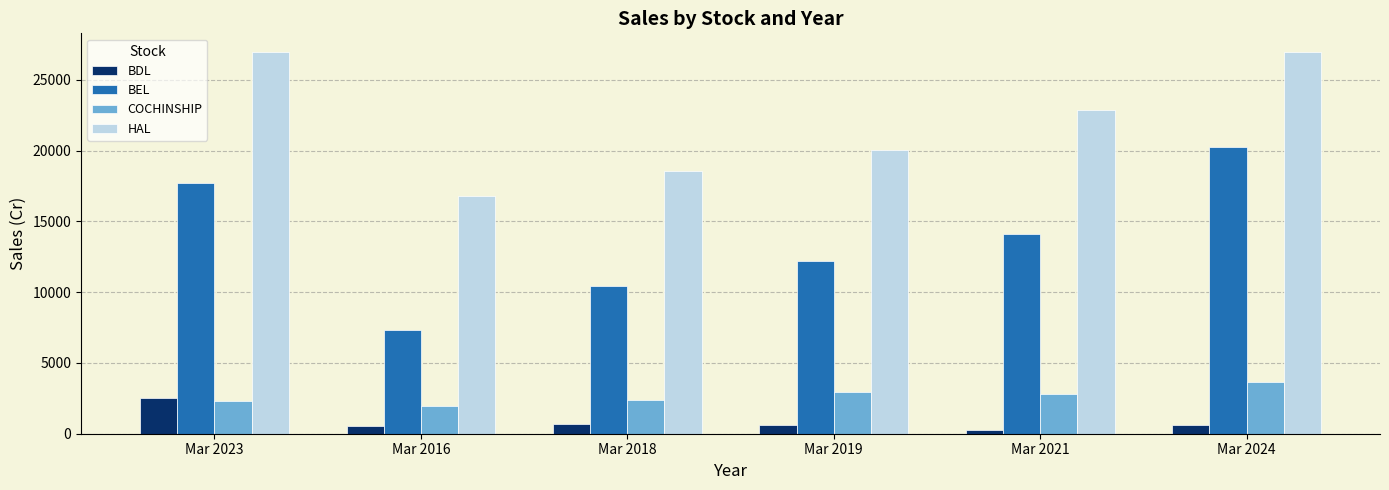

Rank the series at Mar 2024 from lowest to highest value.

BDL, COCHINSHIP, BEL, HAL